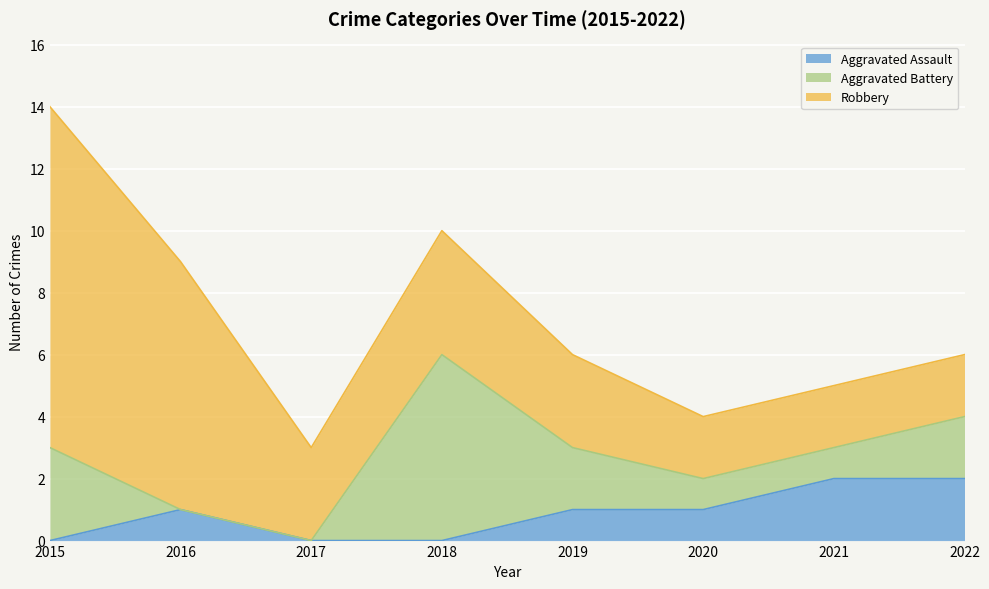

List the series in order of their peak value, lowest first.

Aggravated Assault, Aggravated Battery, Robbery